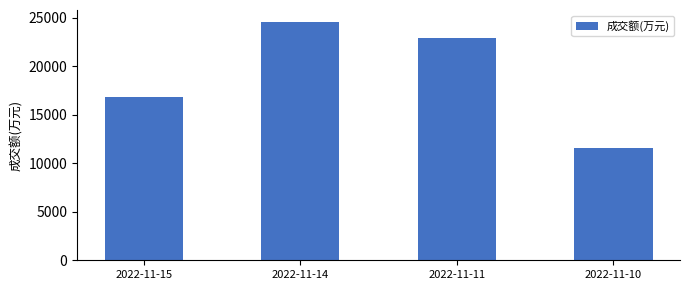

List the labels in order of value, smallest first.

2022-11-10, 2022-11-15, 2022-11-11, 2022-11-14